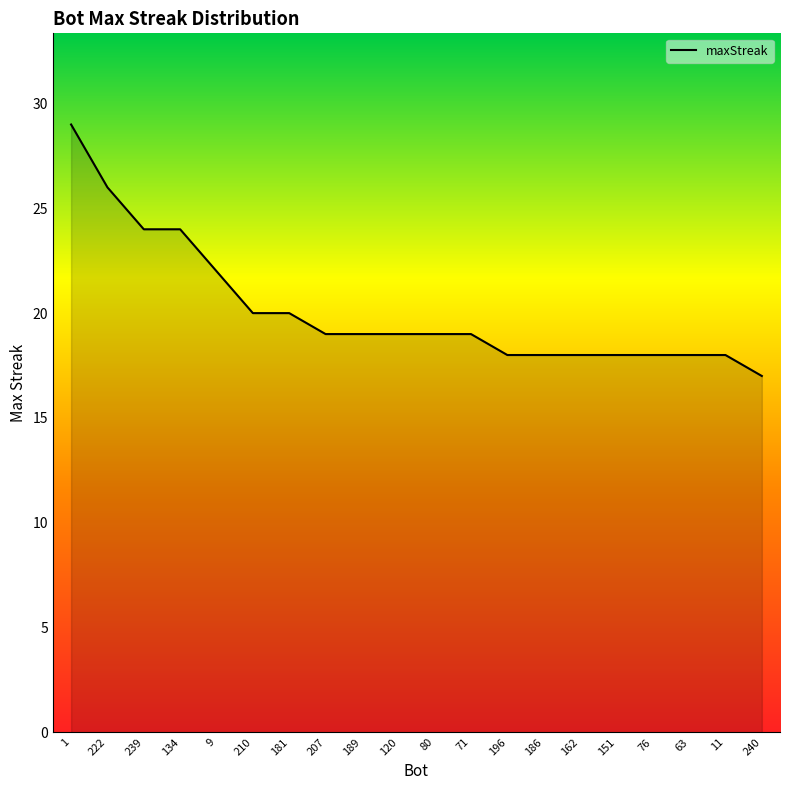

Where does the data first go above 19?

1